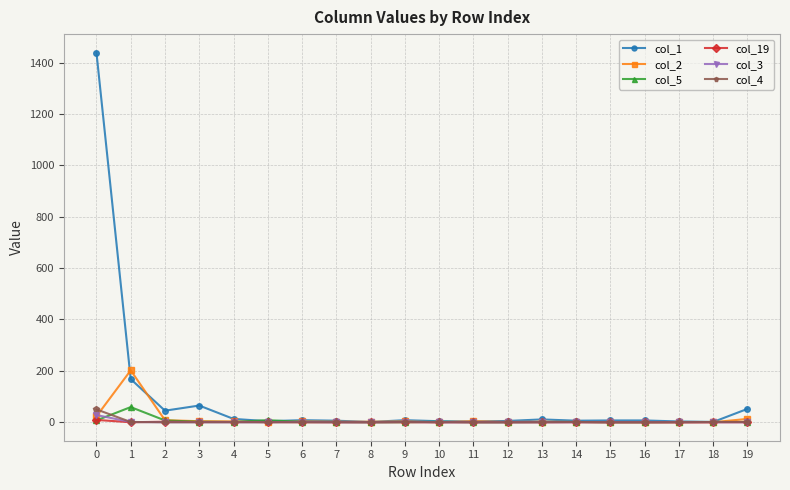

How many series are shown in this chart?

6